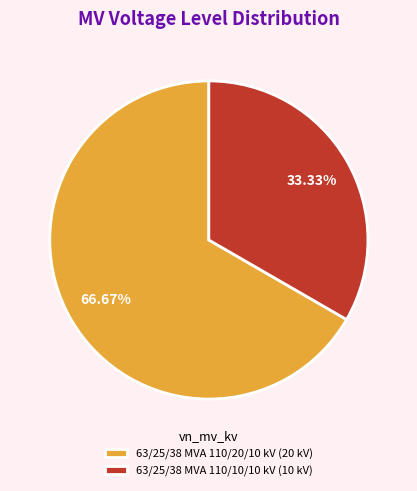

The 63/25/38 MVA 110/20/10 kV slice represents 75% of the pie. True or false?

False